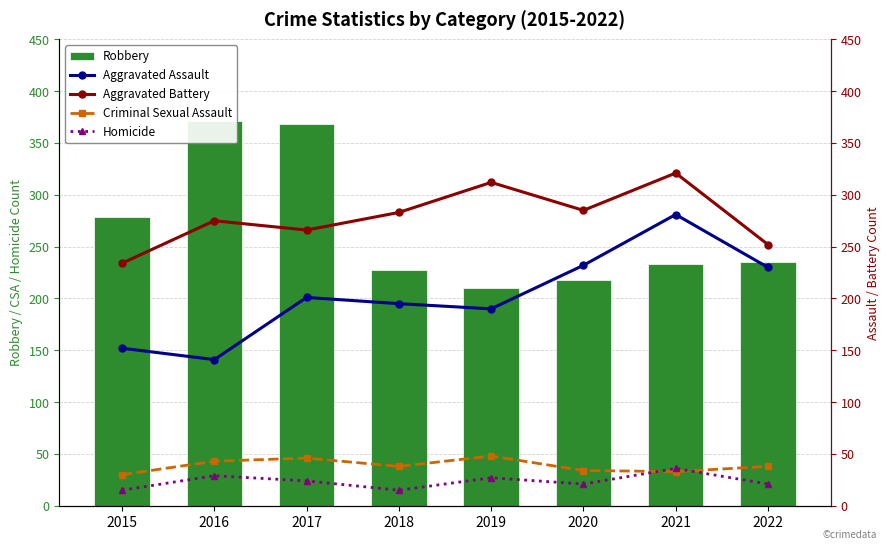

Reading right to left, transcribe all the data shown in this chart.

Robbery: 235	233	218	210	227	368	371	279
Aggravated Assault: 230	281	232	190	195	201	141	152
Aggravated Battery: 252	321	285	312	283	266	275	234
Criminal Sexual Assault: 38	33	34	48	38	46	43	30
Homicide: 21	36	21	27	15	24	29	15